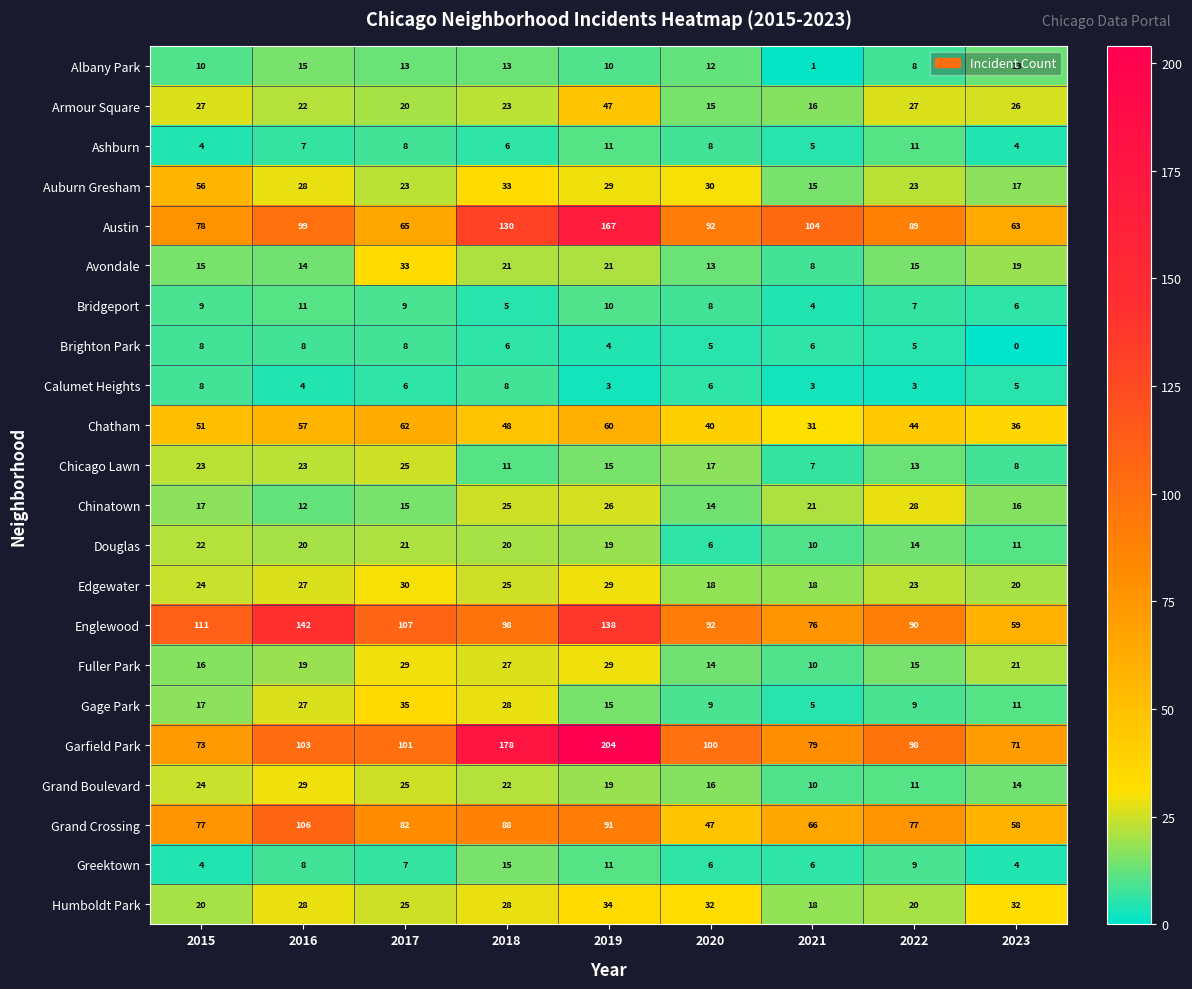

What is the greatest value displayed?

204